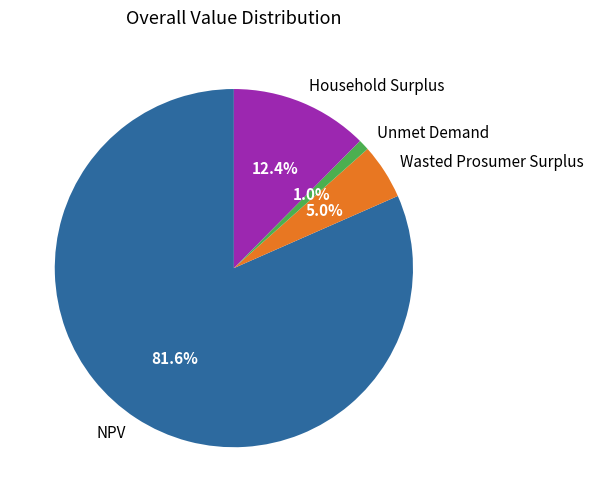

How many slices are in this pie chart?

4